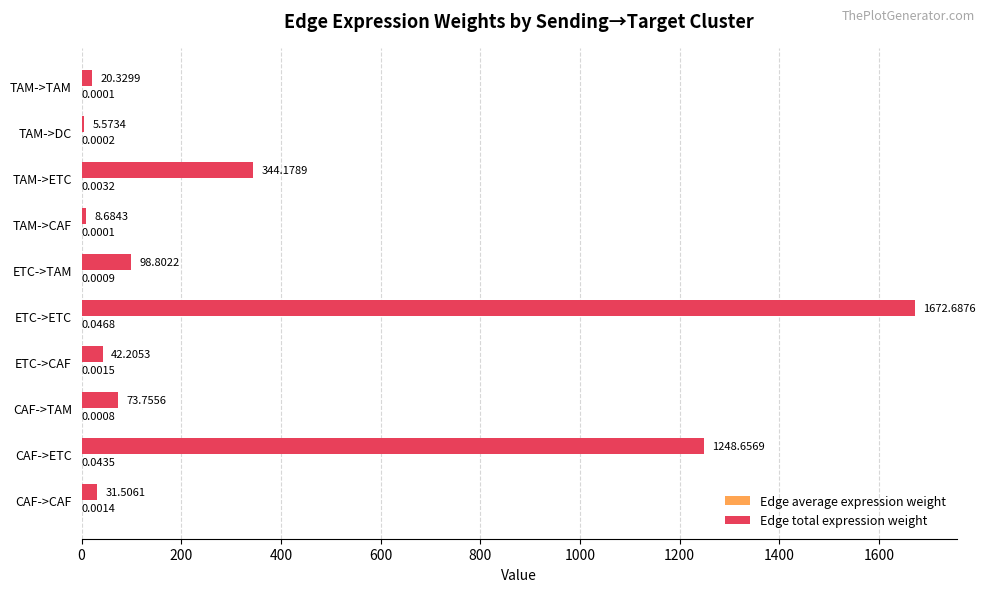

What is the total value across all series at CAF->ETC?

1248.7